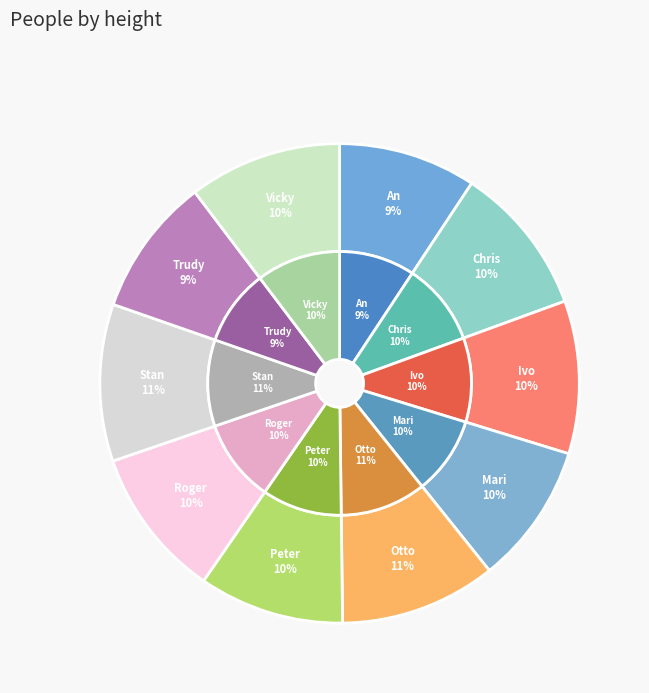

To the nearest percent, what is the combined percentage of Roger and An?

19%